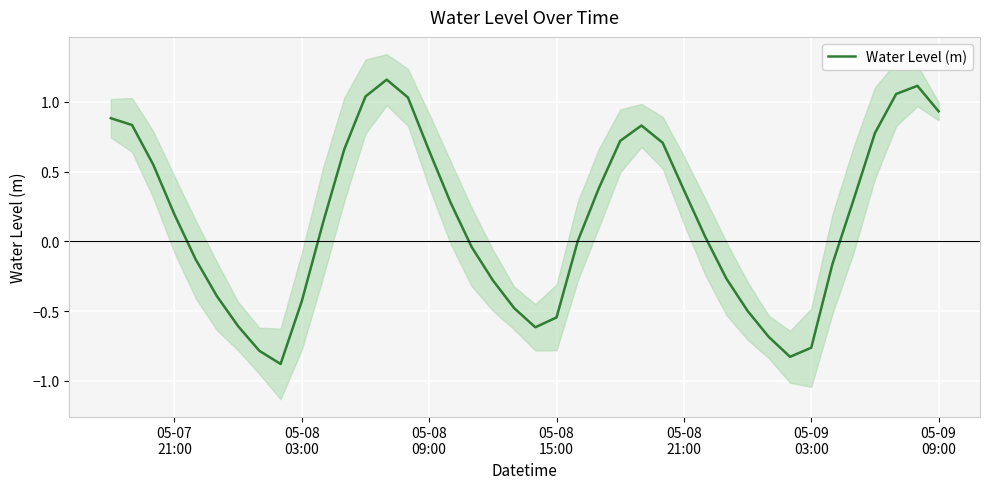

What is the minimum value for Water Level (m)?

-0.9